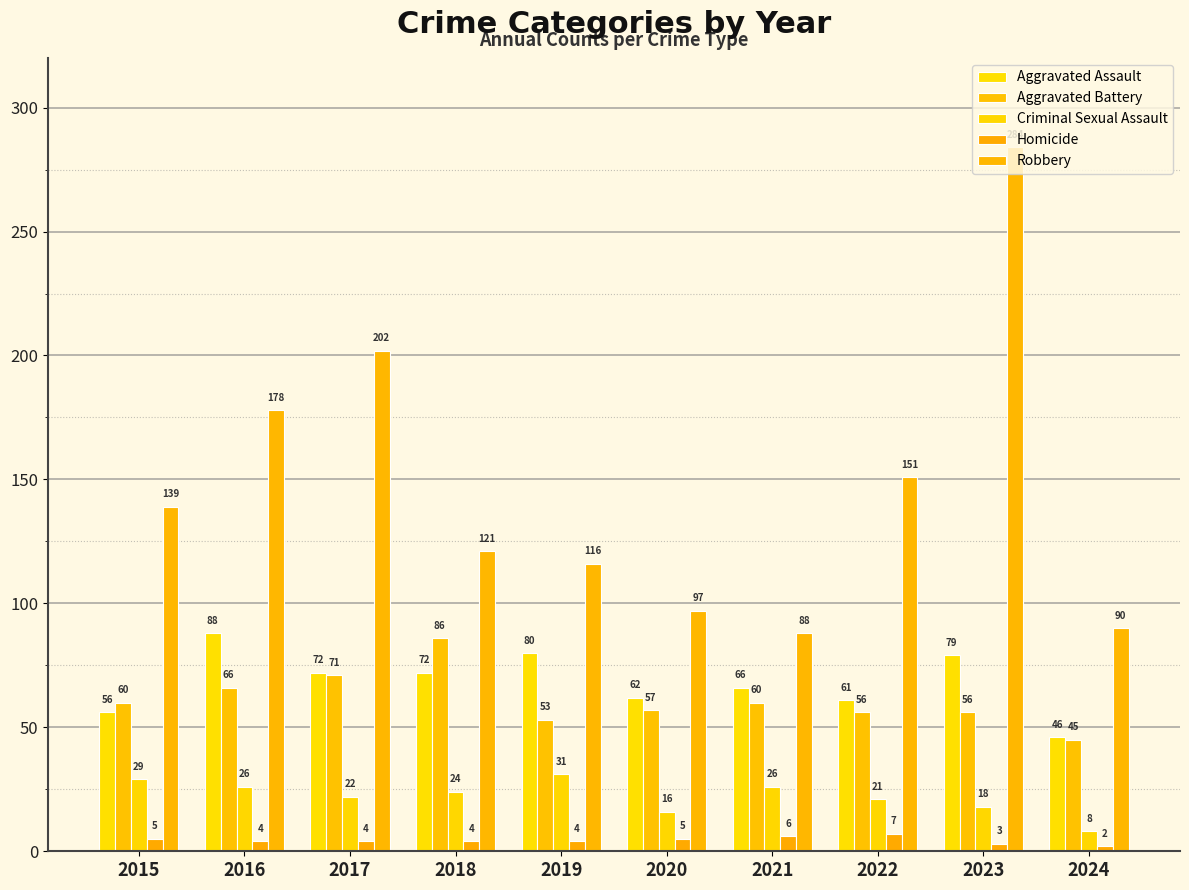

Which series has the largest total across all categories?

Robbery